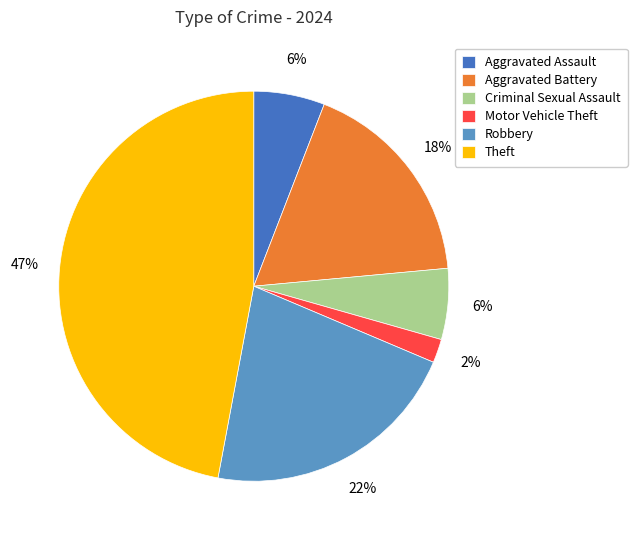

To the nearest percent, what is the difference between the largest and smallest slice percentages?

45%